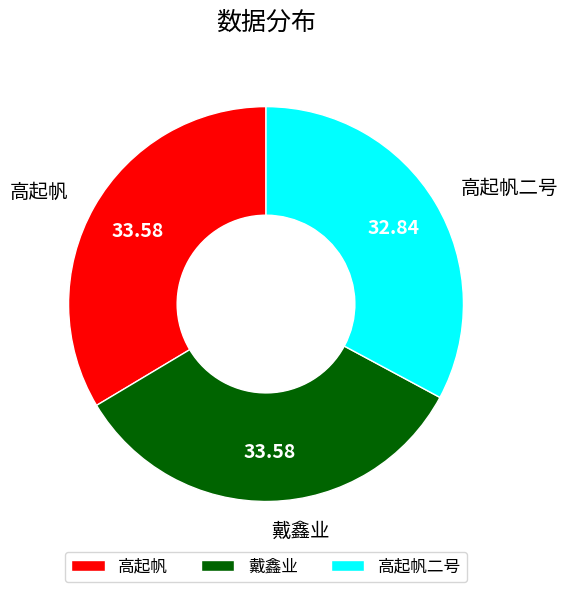

Does any single category account for the majority?

No